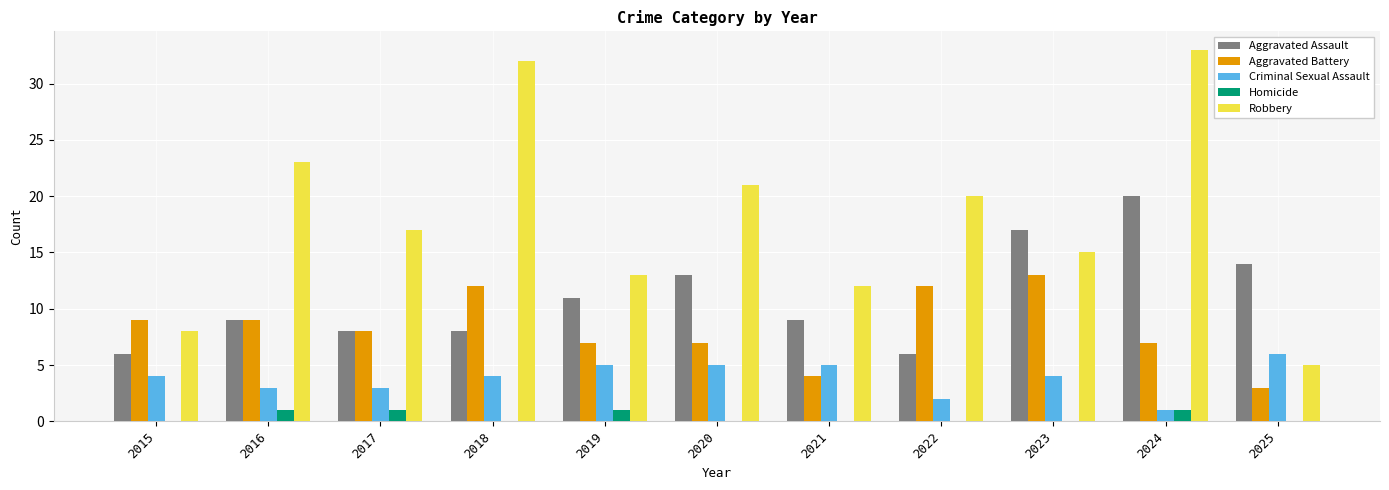

Reading left to right, what are all the values shown in this chart?

Aggravated Assault: 6	9	8	8	11	13	9	6	17	20	14
Aggravated Battery: 9	9	8	12	7	7	4	12	13	7	3
Criminal Sexual Assault: 4	3	3	4	5	5	5	2	4	1	6
Homicide: 0	1	1	0	1	0	0	0	0	1	0
Robbery: 8	23	17	32	13	21	12	20	15	33	5